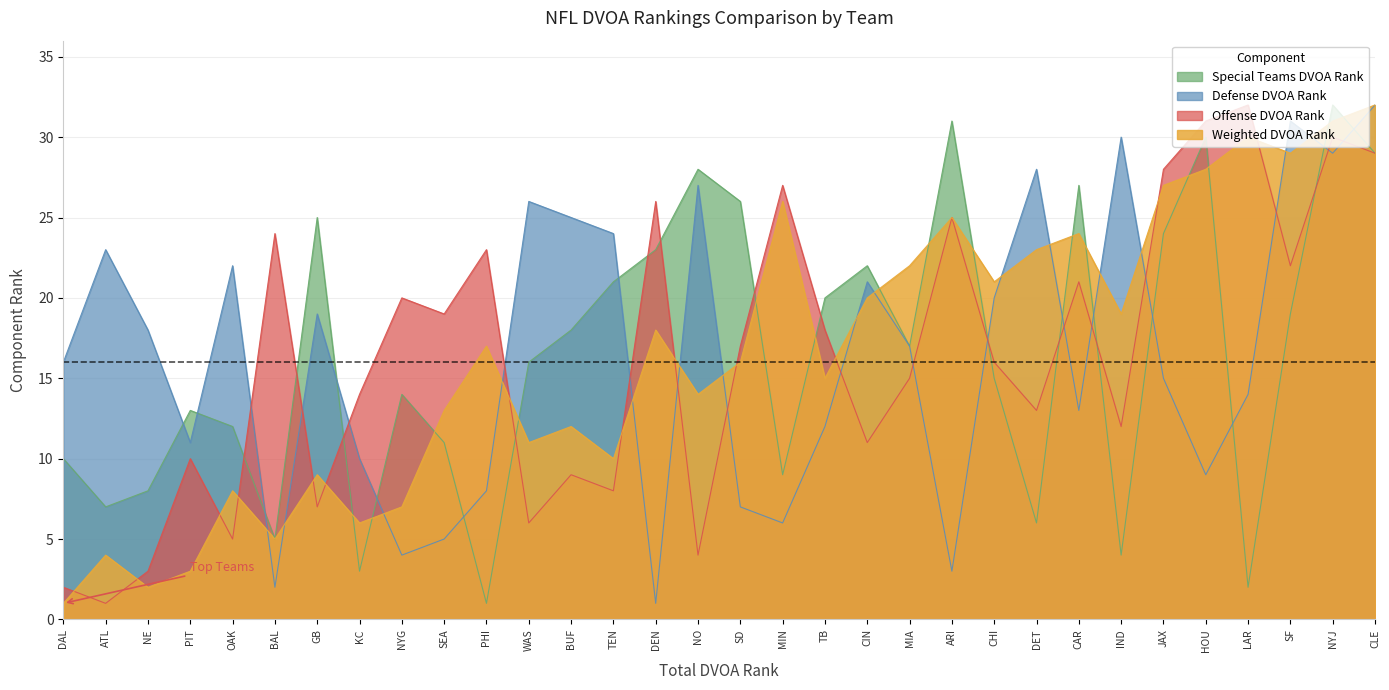

Where is Special Teams DVOA Rank nearest to the value 16?

WAS